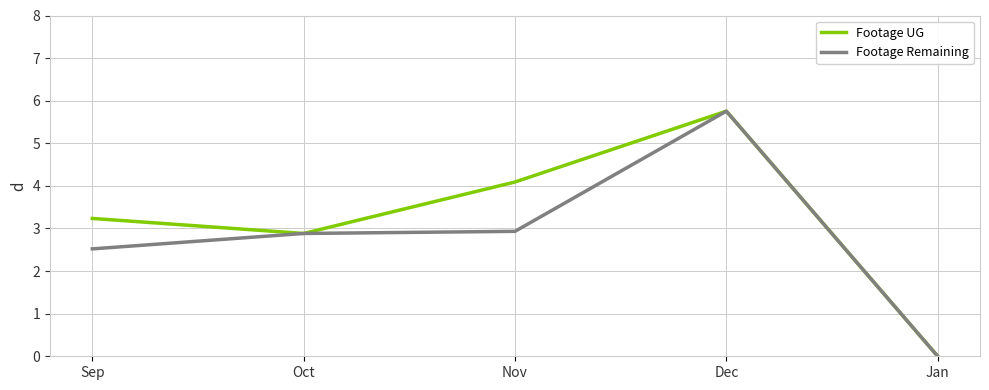

List the series in order of their overall mean, highest first.

Footage UG, Footage Remaining